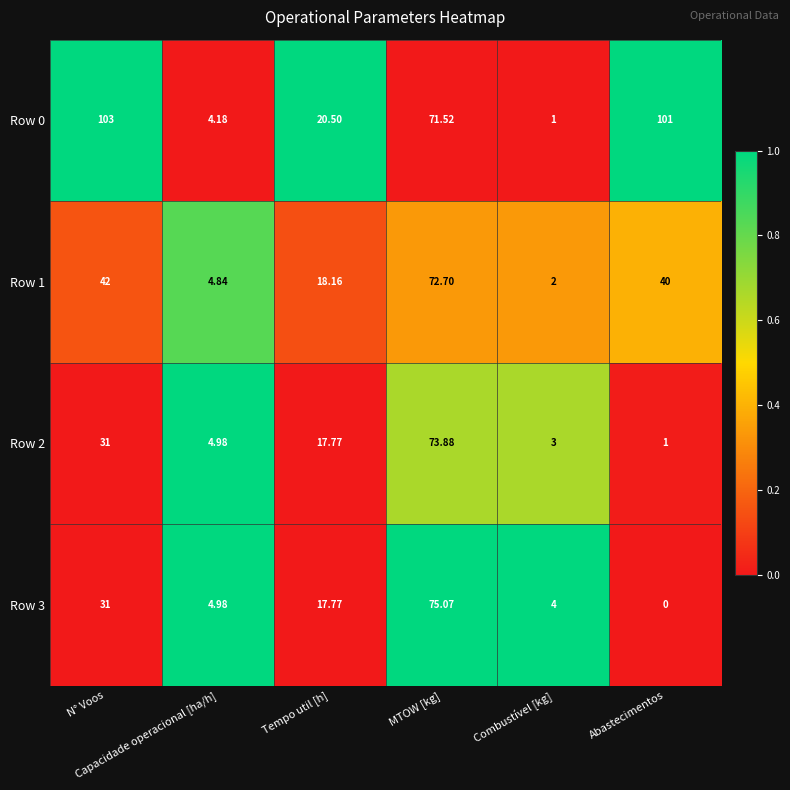

Reading right to left, what are all the values shown in this chart?

Row 0: Abastecimentos=101.0	Combustível [kg]=1.0	MTOW [kg]=71.5	Tempo util [h]=20.5	Capacidade operacional [ha/h]=4.2	N° Voos=103.0
Row 1: Abastecimentos=40.0	Combustível [kg]=2.0	MTOW [kg]=72.7	Tempo util [h]=18.2	Capacidade operacional [ha/h]=4.8	N° Voos=42.0
Row 2: Abastecimentos=1.0	Combustível [kg]=3.0	MTOW [kg]=73.9	Tempo util [h]=17.8	Capacidade operacional [ha/h]=5.0	N° Voos=31.0
Row 3: Abastecimentos=0.0	Combustível [kg]=4.0	MTOW [kg]=75.1	Tempo util [h]=17.8	Capacidade operacional [ha/h]=5.0	N° Voos=31.0